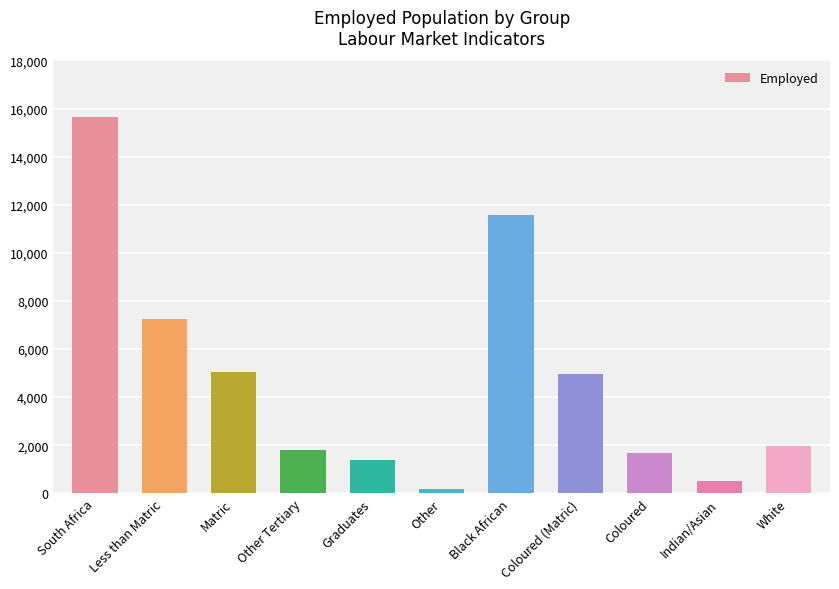

What is the minimum value shown in the chart?

170.3